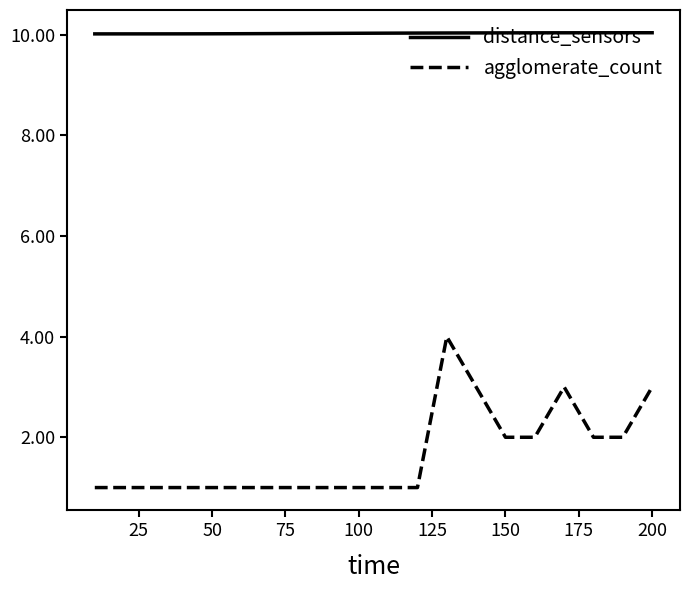

True or false: agglomerate_count and distance_sensors intersect in this chart.

False